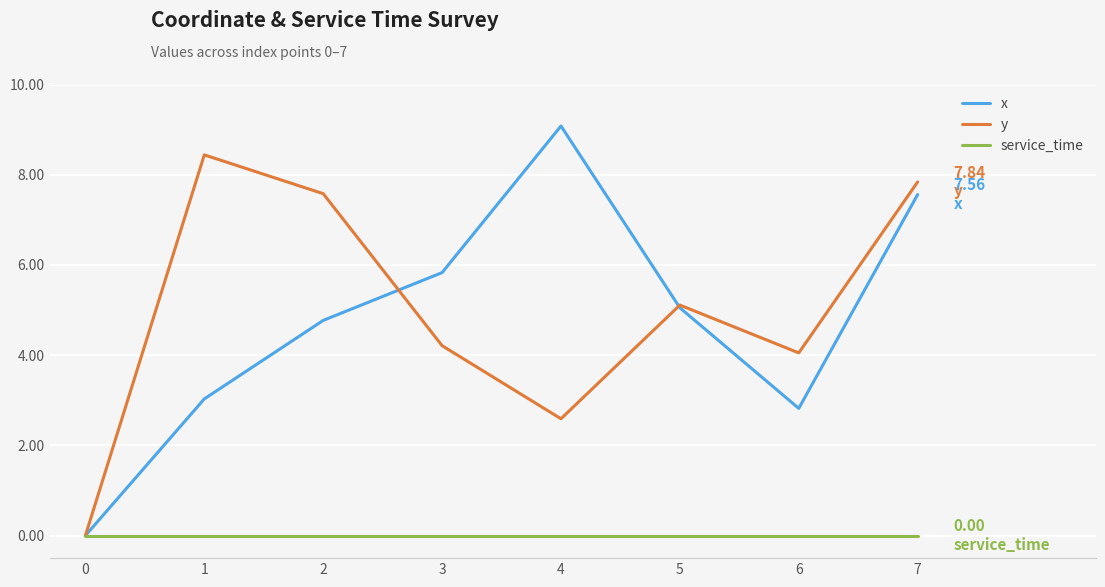

Is it true that y equals 8.4 at 1?

True